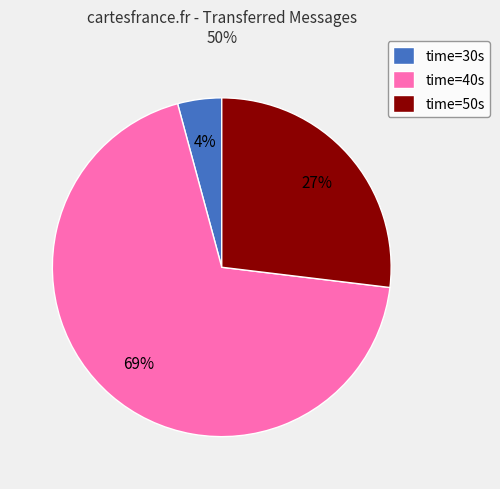

How many slices are in this pie chart?

3